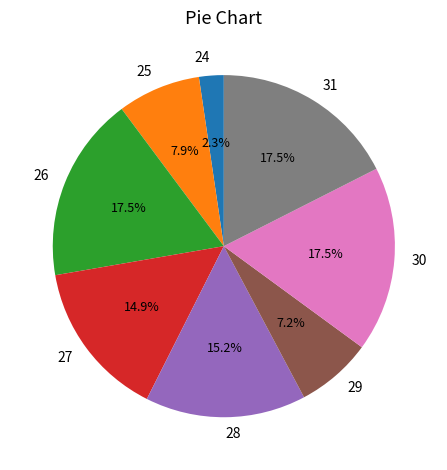

Does 25 represent more than half of the total?

No